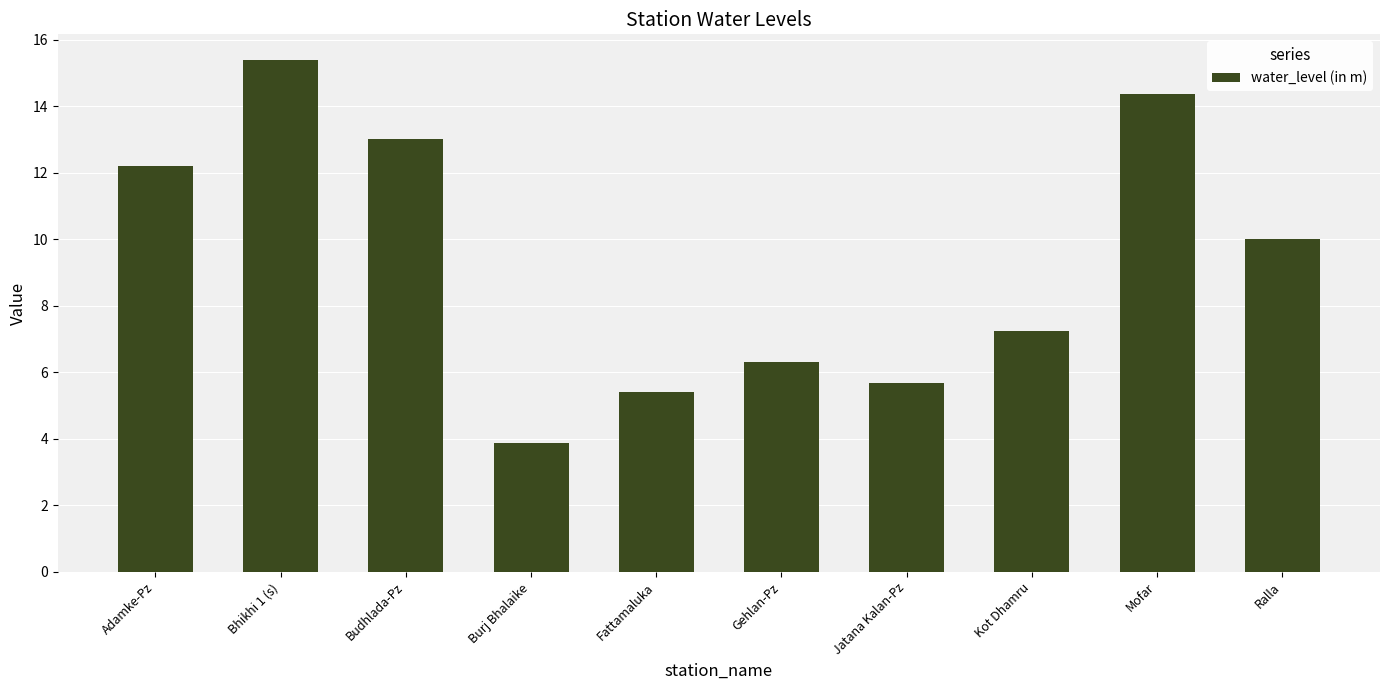

What is the smallest value displayed?

3.9